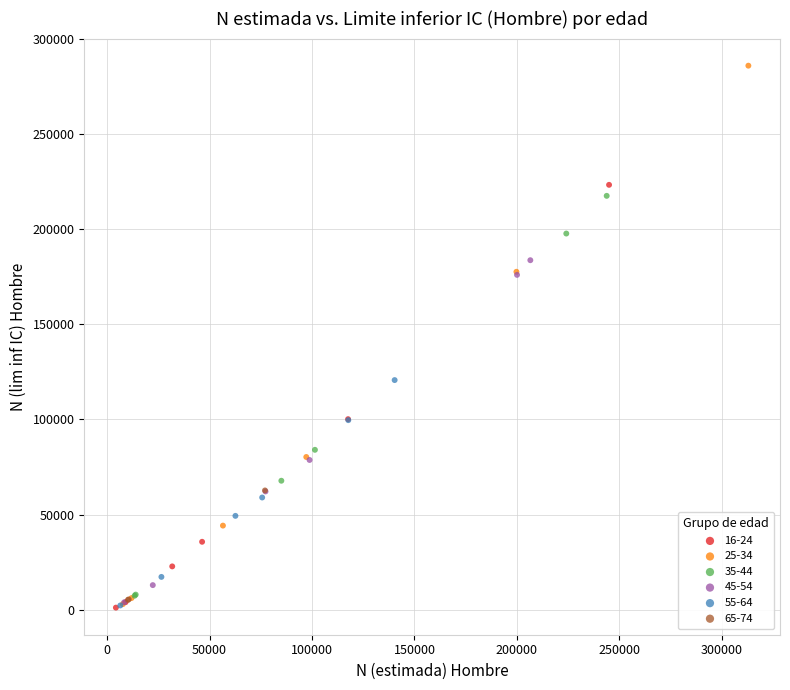

Which series has the largest Y range (max minus min)?

25-34